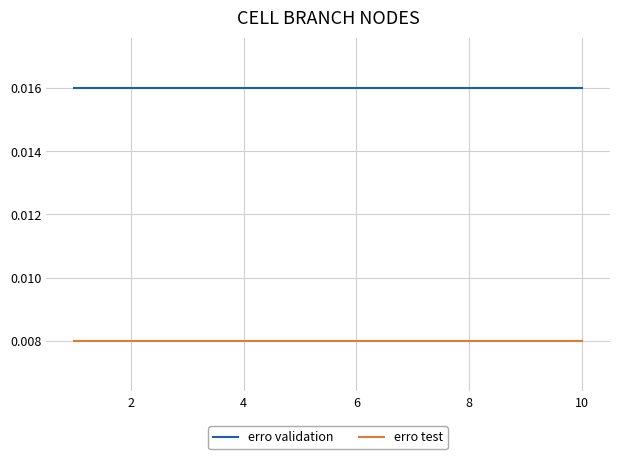

List the series in order of their overall mean, lowest first.

erro test, erro validation